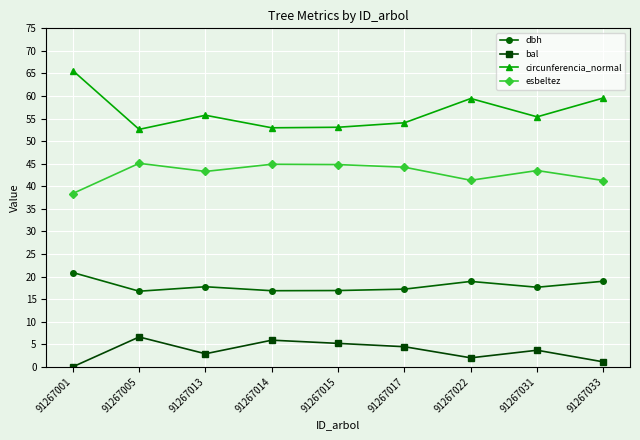

What is the average value of the circunferencia_normal series?

56.5